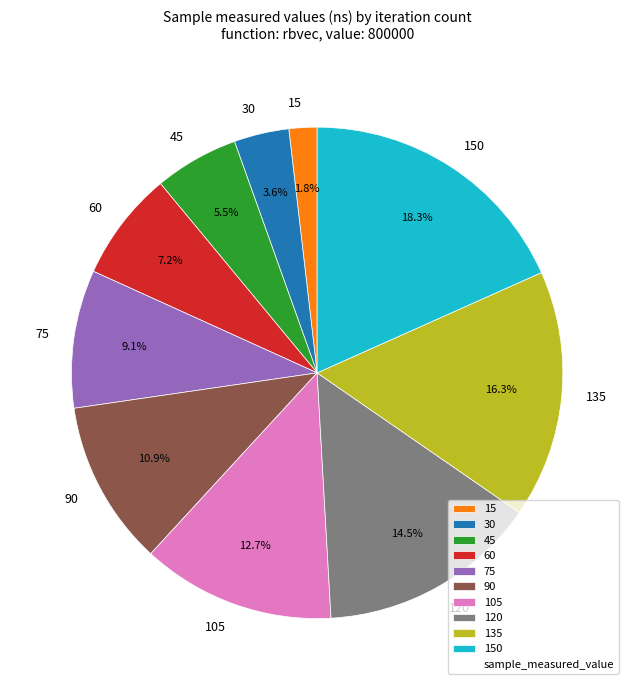

Rank the categories by value from lowest to highest.

15, 30, 45, 60, 75, 90, 105, 120, 135, 150